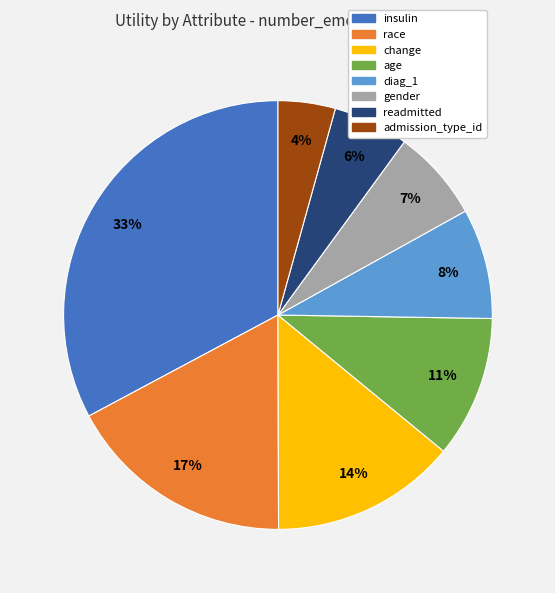

To the nearest percent, what percentage of the pie is gender?

7%